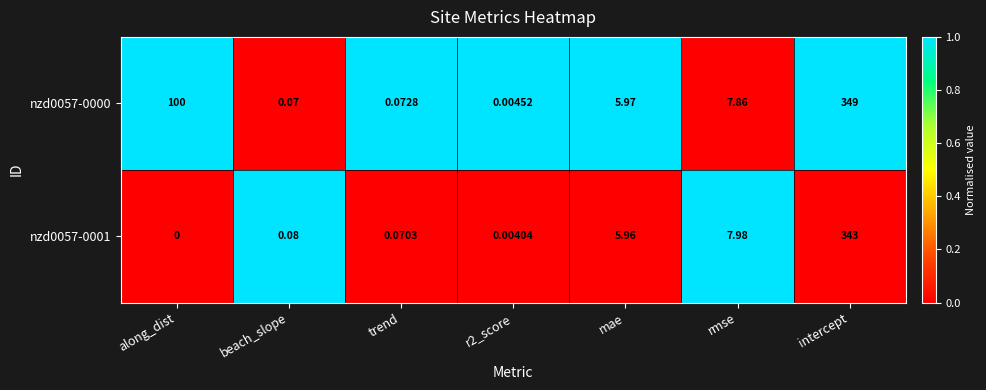

Where is nzd0057-0000 nearest to the value 174?

along_dist